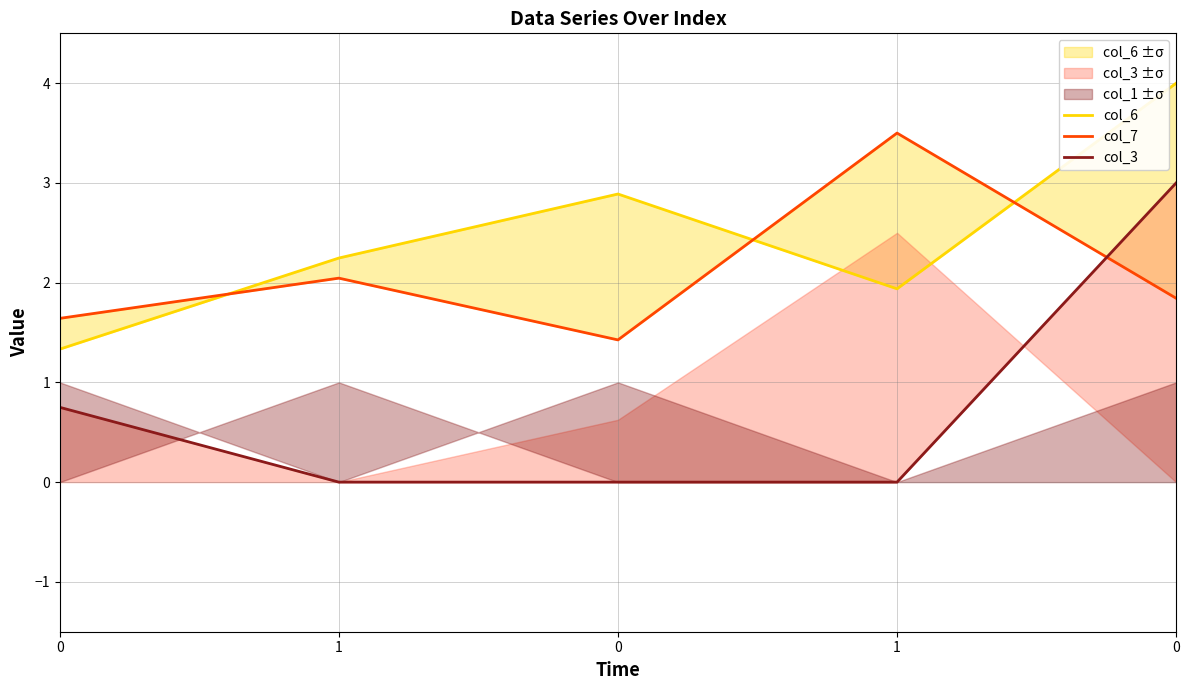

The col_6 series shows 0.4 at 0. True or false?

False